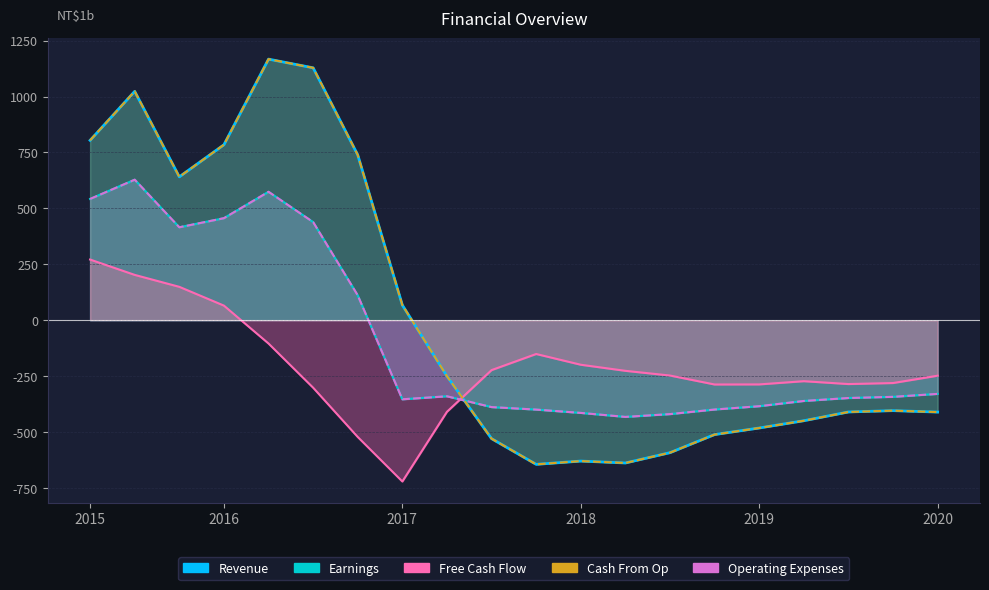

How many values in the Operating Expenses series are below -342?

11